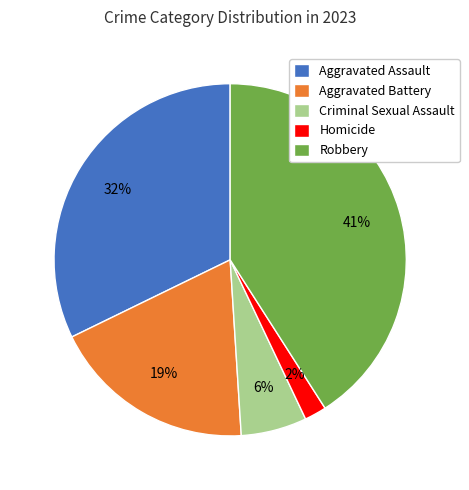

What is the smallest slice in the pie chart?

Homicide